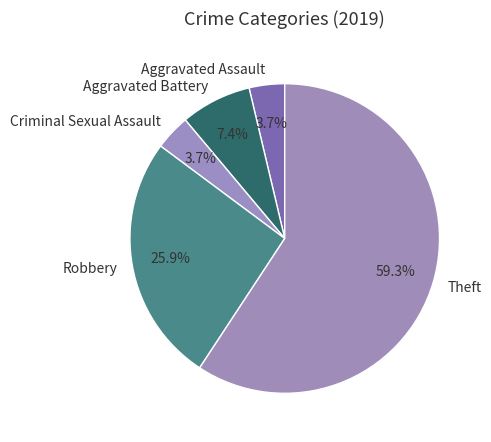

Is the sum of Aggravated Battery and Robbery greater than half?

No